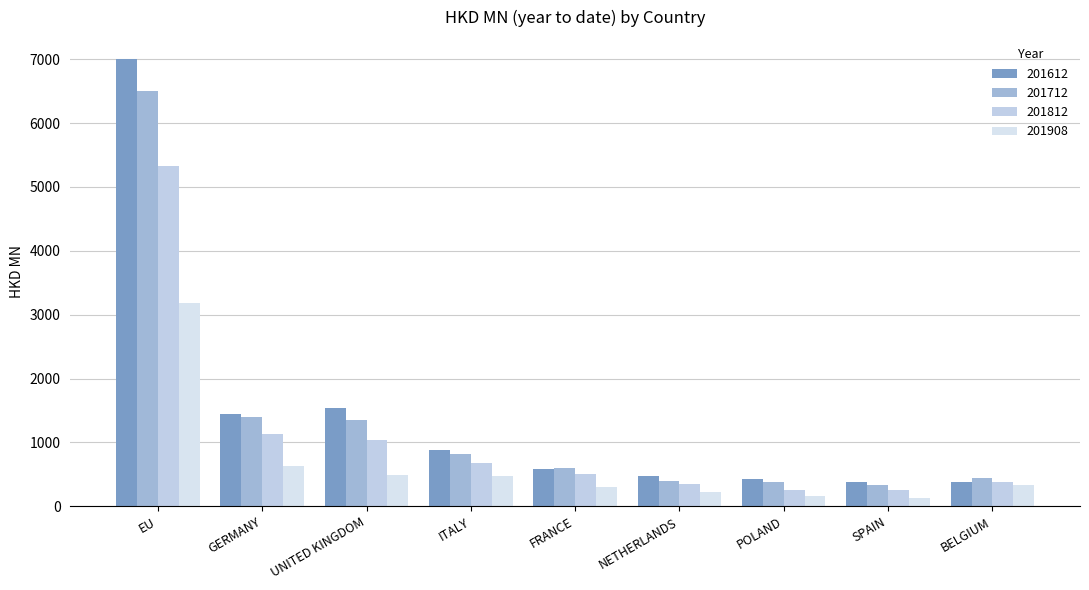

Does the chart contain stacked bars?

No